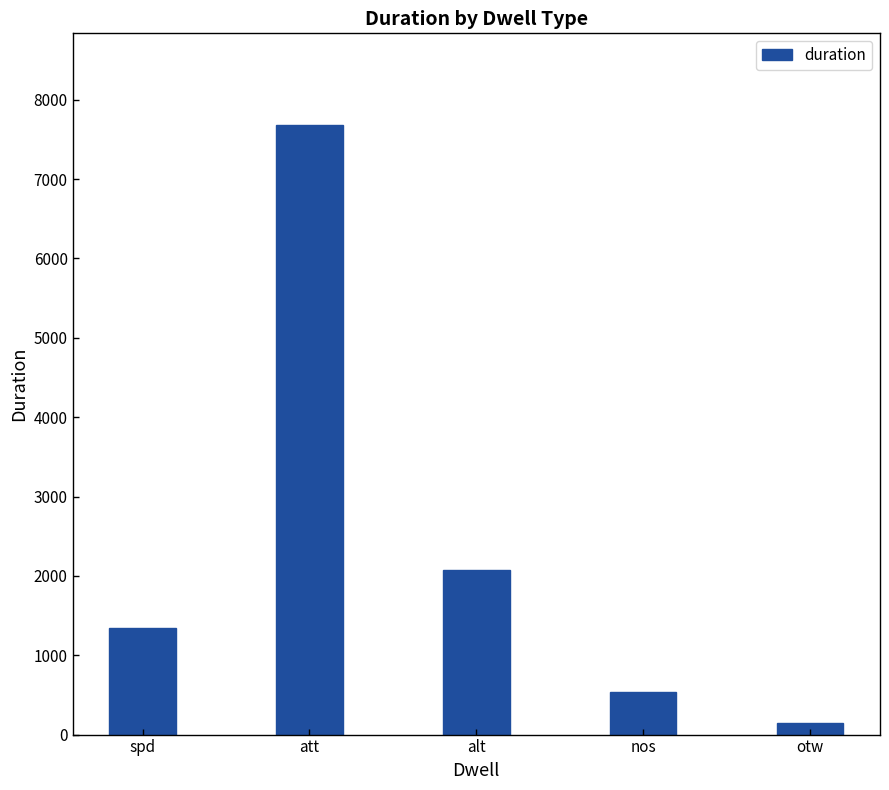

Does the chart contain stacked bars?

No